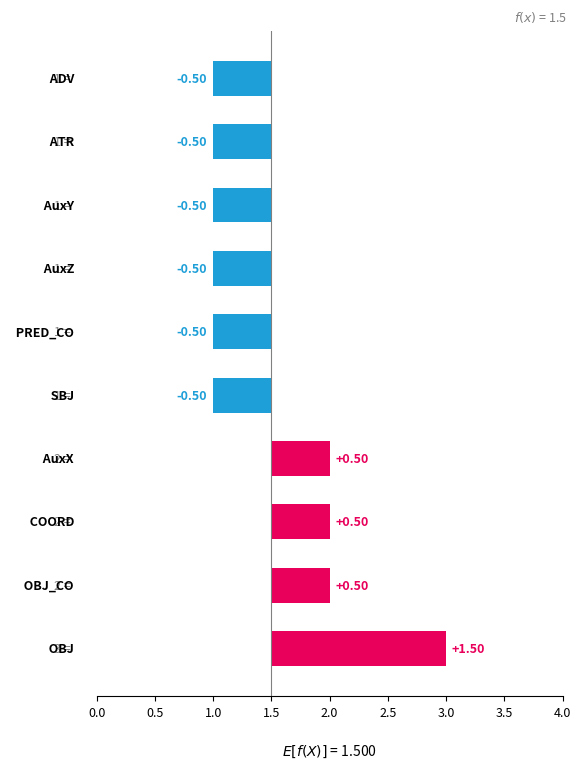

What is the value of the 7th bar from the left?

-0.5